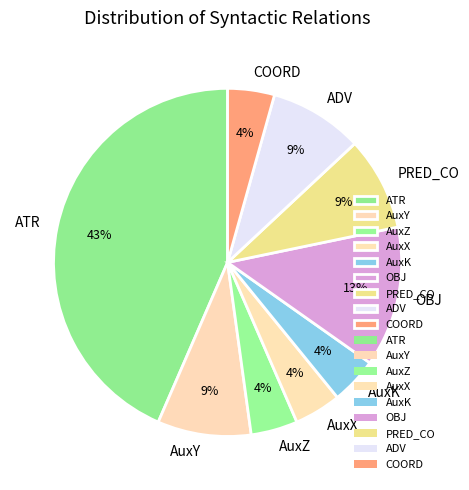

The PRED_CO slice represents 9% of the pie. True or false?

True